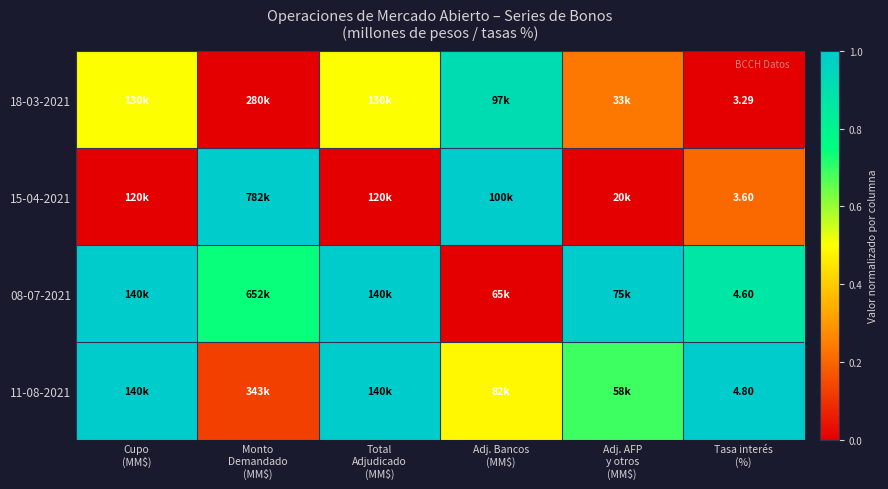

The value of 15-04-2021 at Total Adjudicado (MM$) is 0.0. True or false?

True